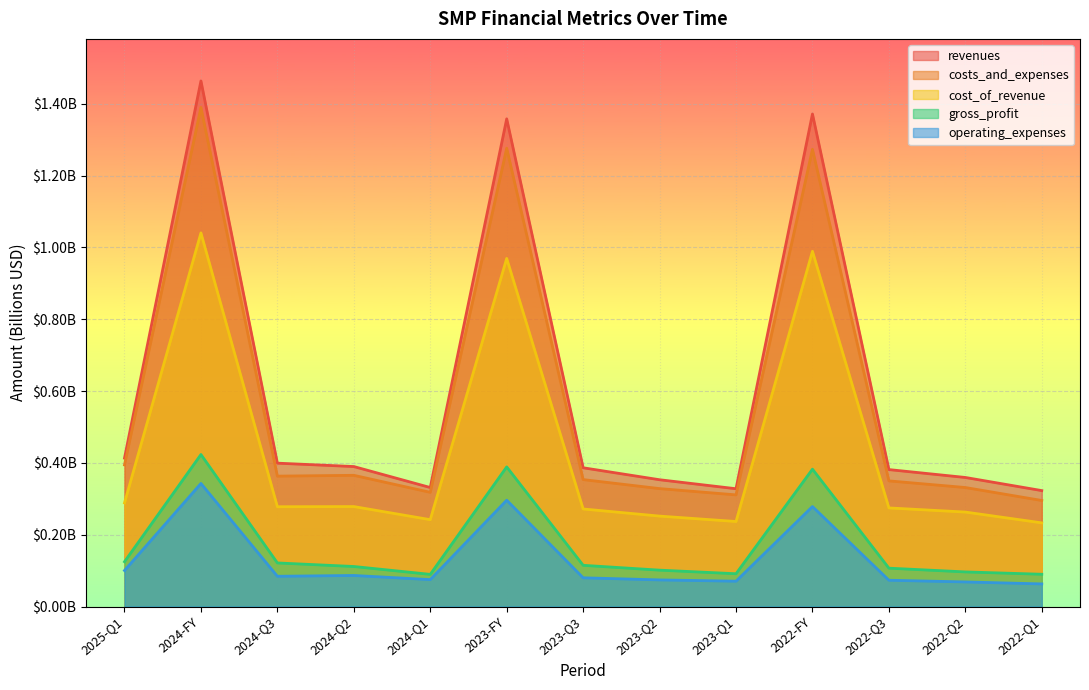

Which category has the lowest value in the cost_of_revenue series?

2022-Q1